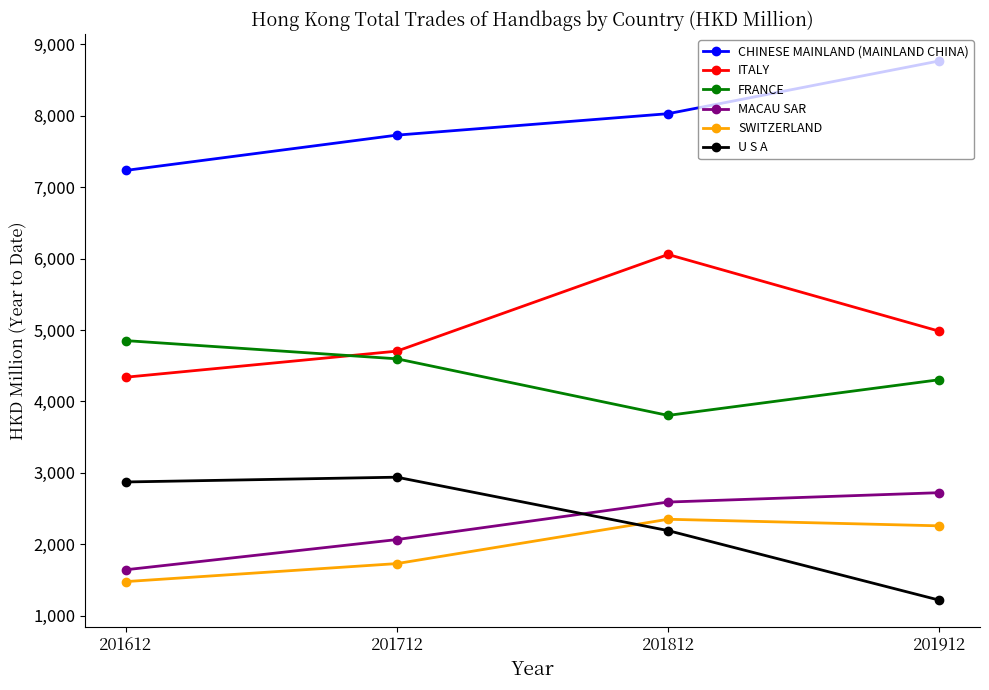

Does the chart display data point markers on the line(s)?

Yes